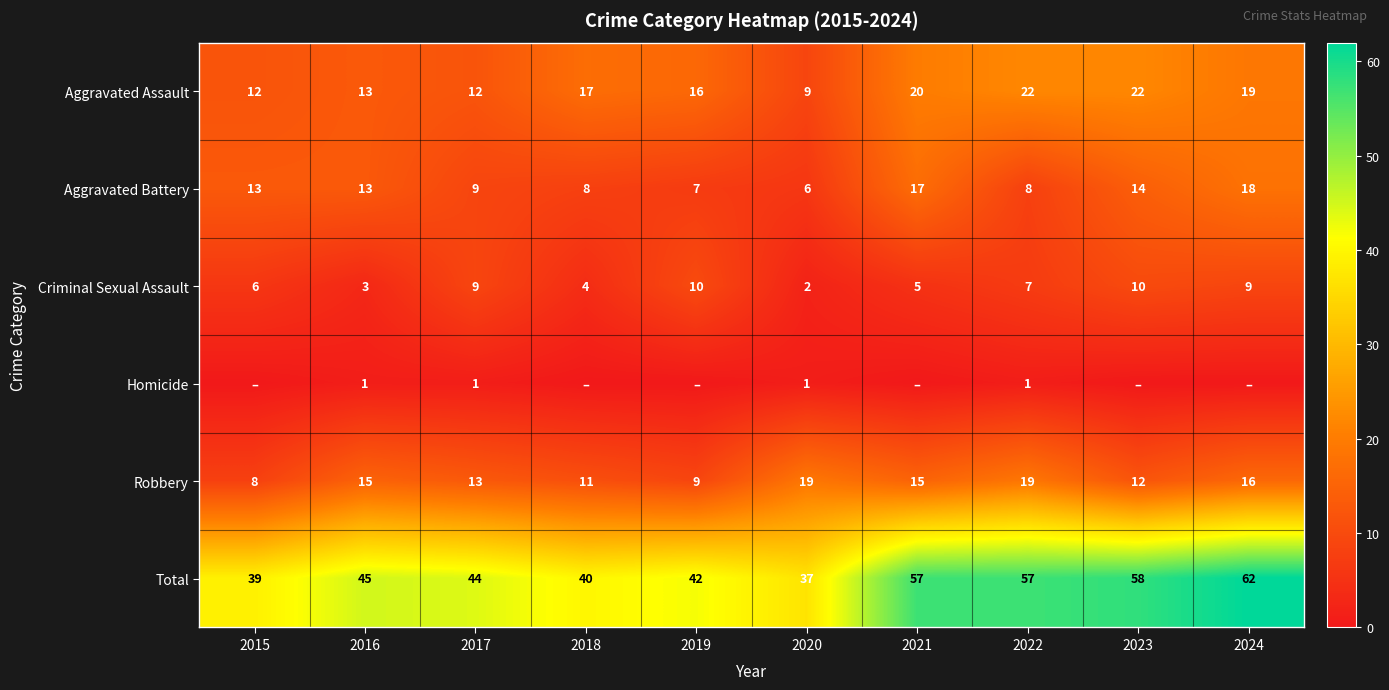

At which category is the sum across all series the highest?

2024